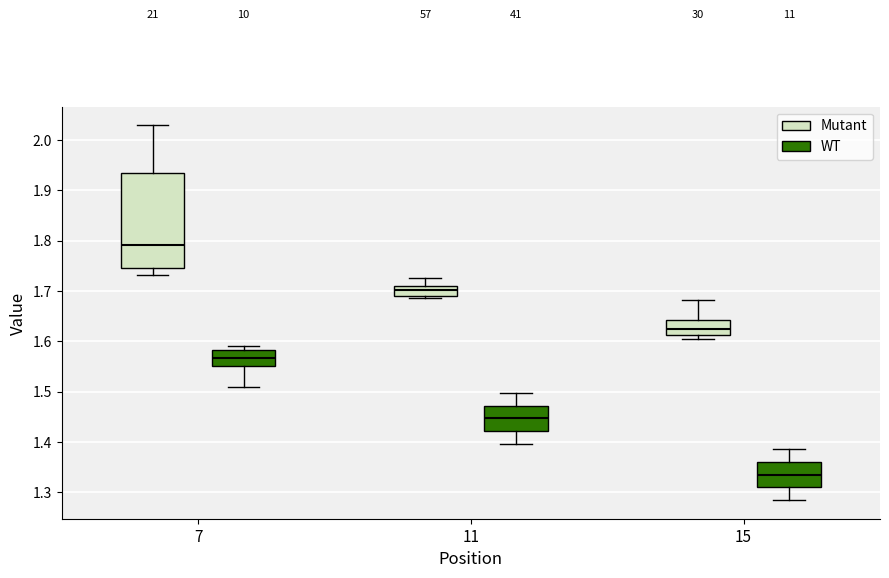

Which box's median line is the lowest?

15 (WT)